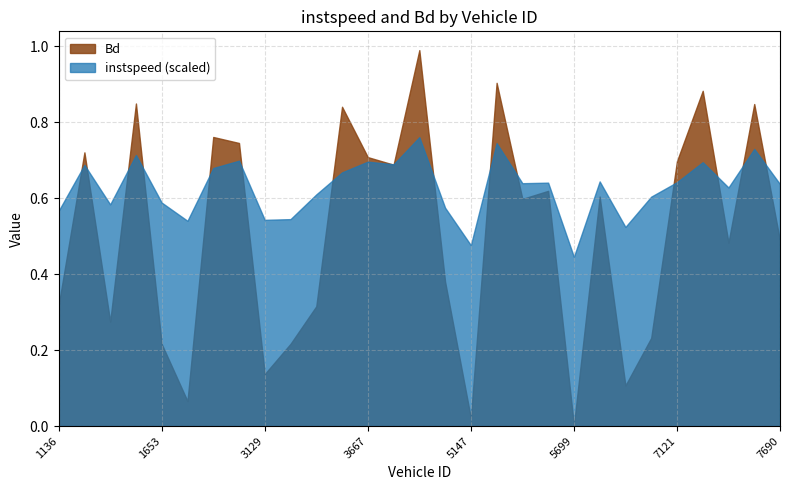

Reading left to right, list all the values displayed in this chart.

instspeed: 11.3	13.7	11.7	14.3	11.8	10.8	13.6	14.0	10.9	10.9	12.2	13.4	13.9	13.8	15.2	11.5	9.5	14.9	12.8	12.8	8.9	12.9	10.5	12.1	12.8	13.9	12.6	14.6	12.7
Bd: 0.3	0.7	0.3	0.8	0.2	0.1	0.8	0.7	0.1	0.2	0.3	0.8	0.7	0.7	1.0	0.4	0.0	0.9	0.6	0.6	0.0	0.6	0.1	0.2	0.7	0.9	0.5	0.8	0.5